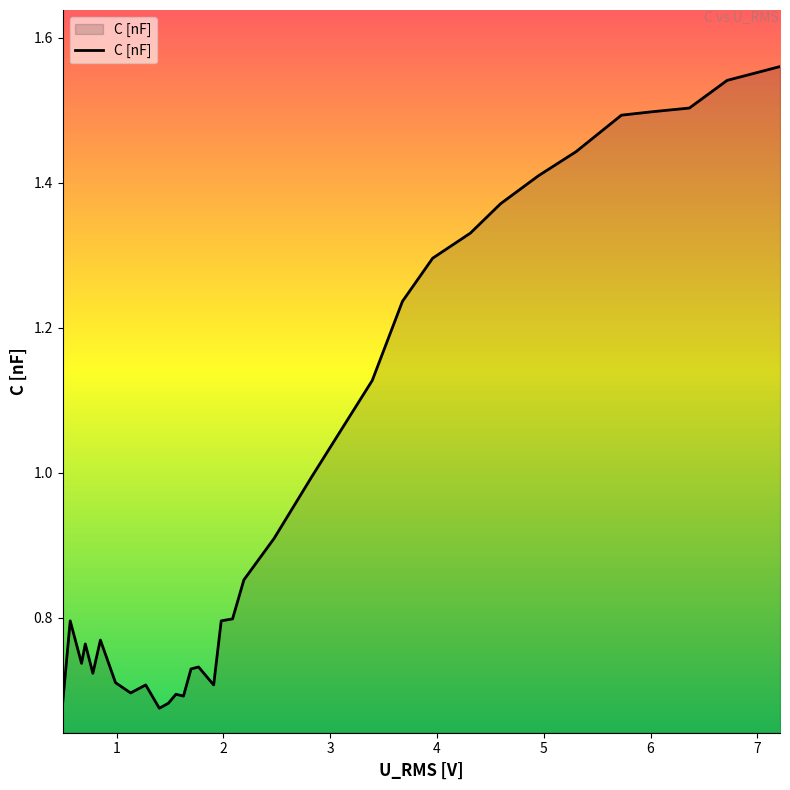

Does the chart display data point markers on the line(s)?

No